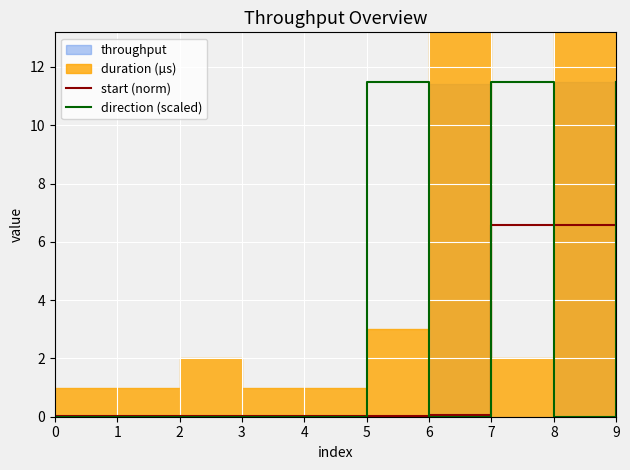

How many categories are shown in the chart?

10